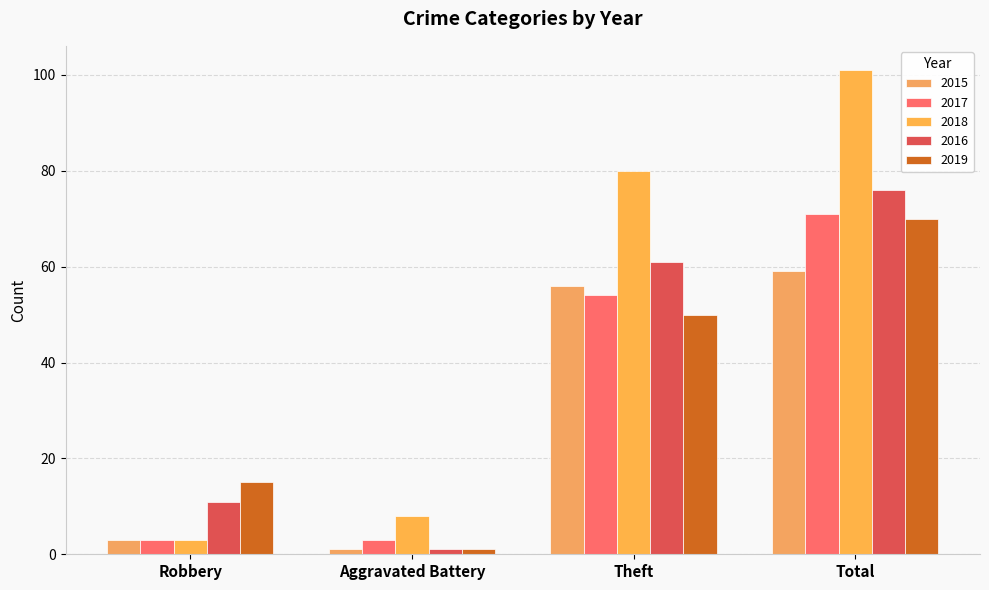

Count the 2016 values in the range 11 to 76.

3